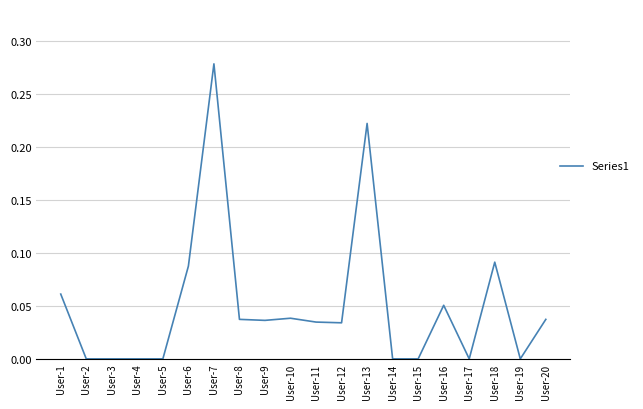

Between User-6 and User-17, which is larger?

User-6